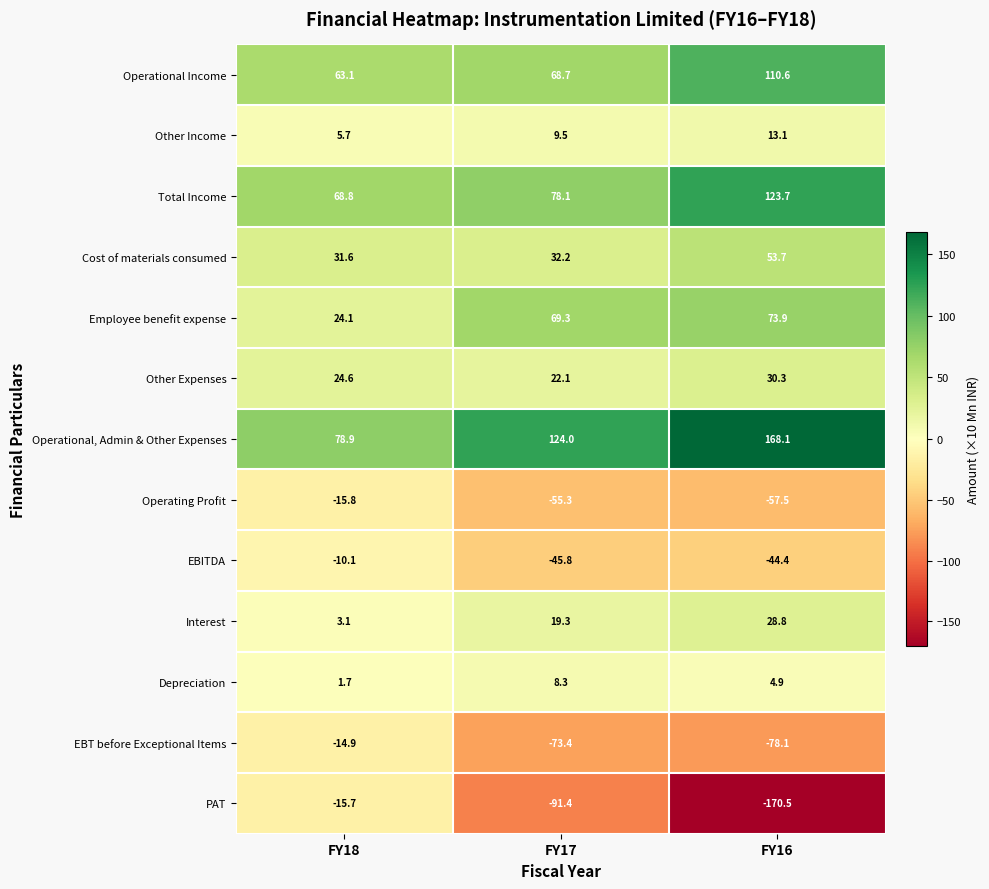

What is the average value of the EBITDA series?

-33.4